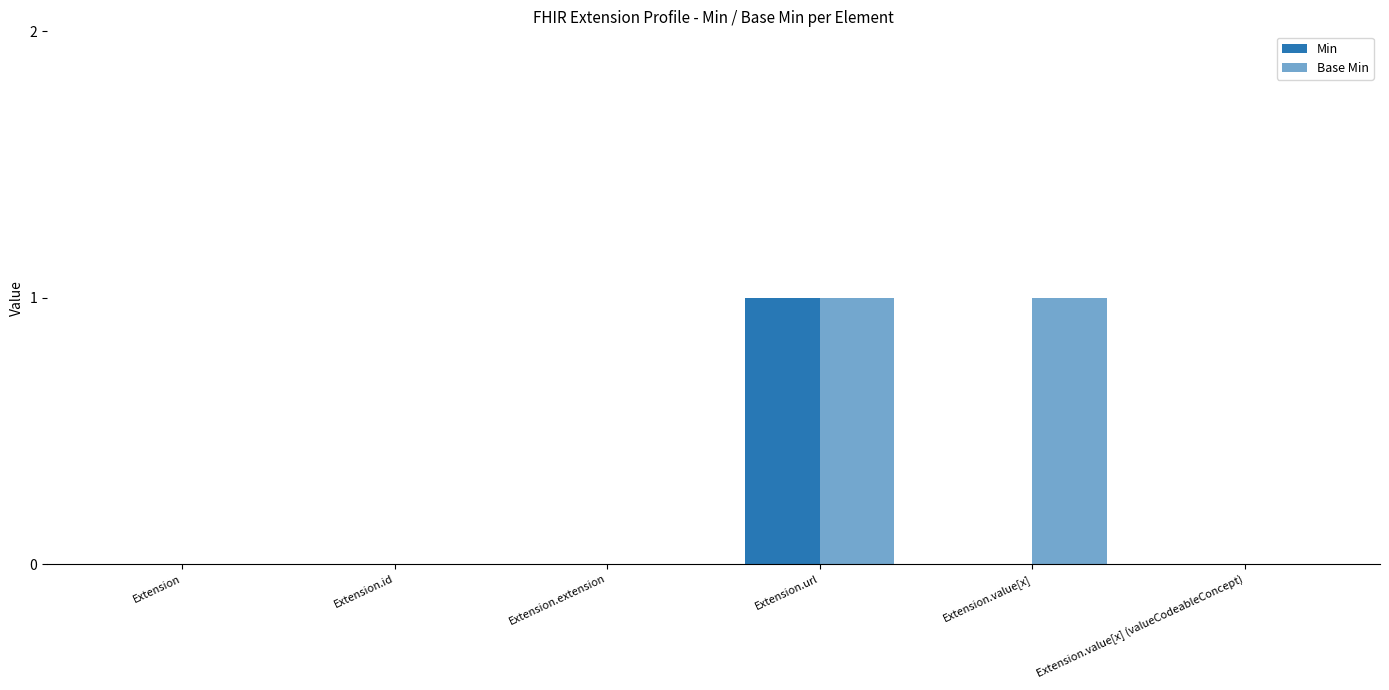

At which label is Min closest to 0?

Extension